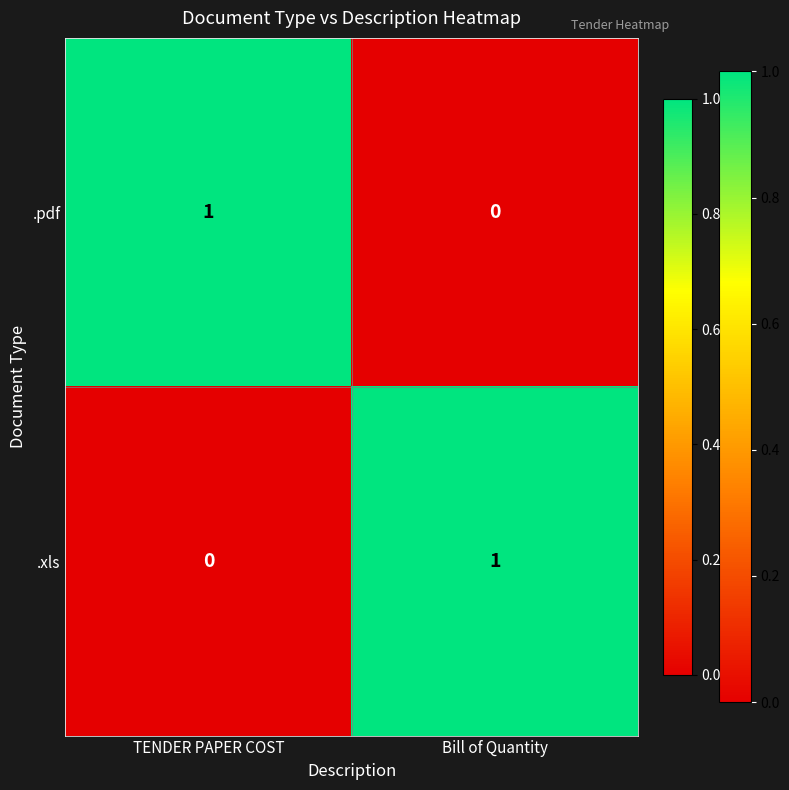

At which label is .xls closest to 0?

TENDER PAPER COST